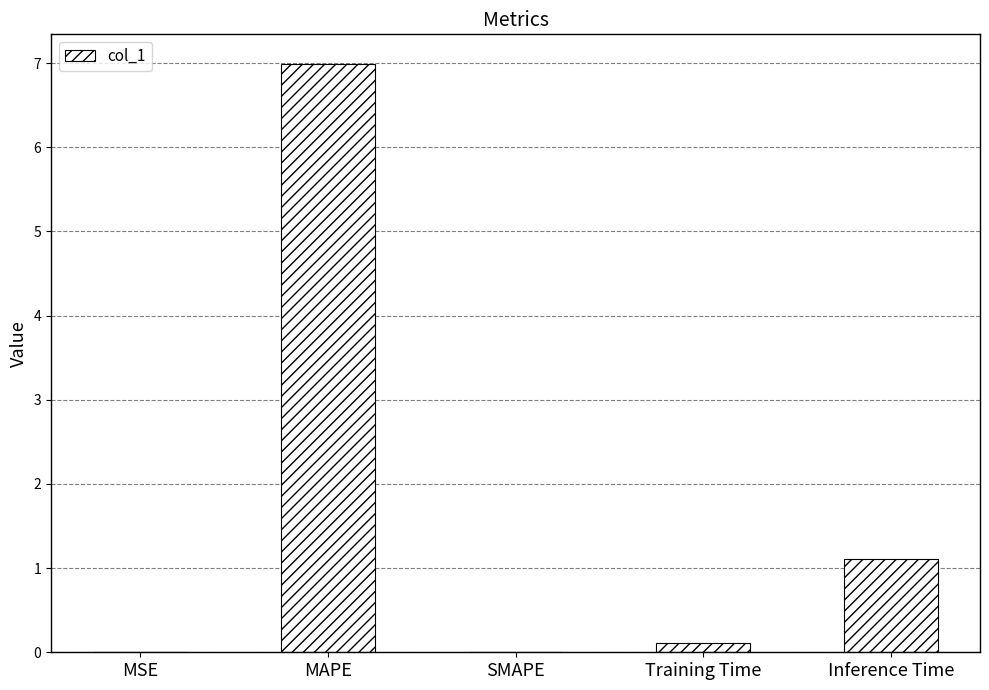

The chart shows a value of 0.0 at SMAPE. True or false?

True